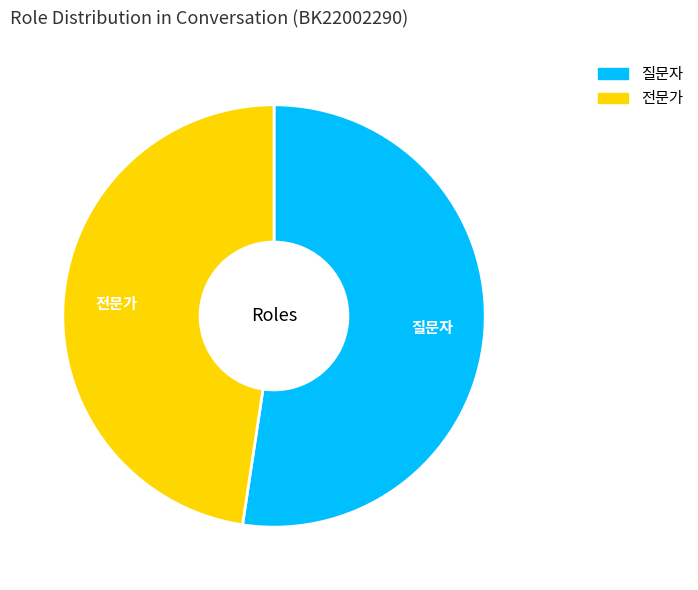

Does any single category account for the majority?

Yes